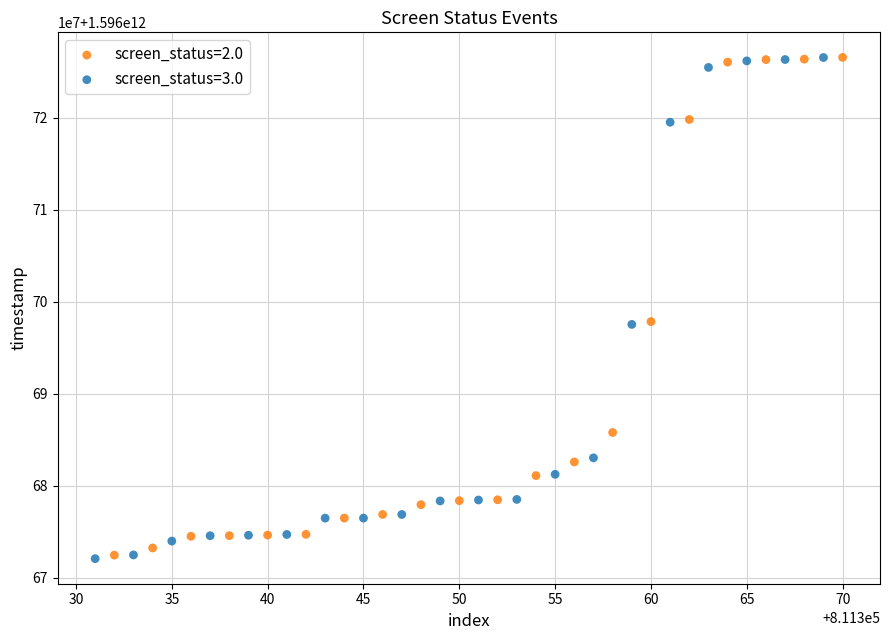

Which series has the widest spread of Y values?

screen_status=3.0